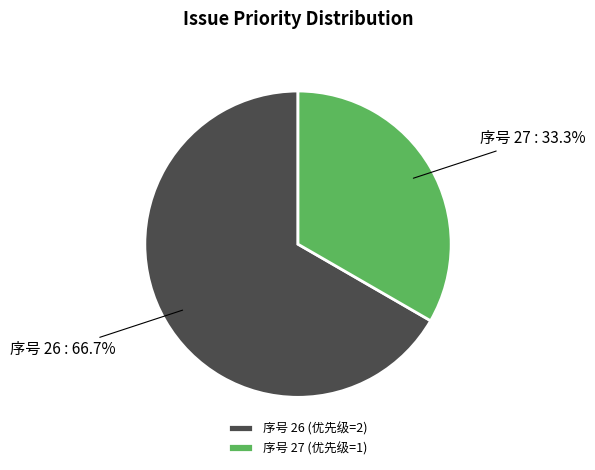

To the nearest percent, what is the average slice percentage?

50%